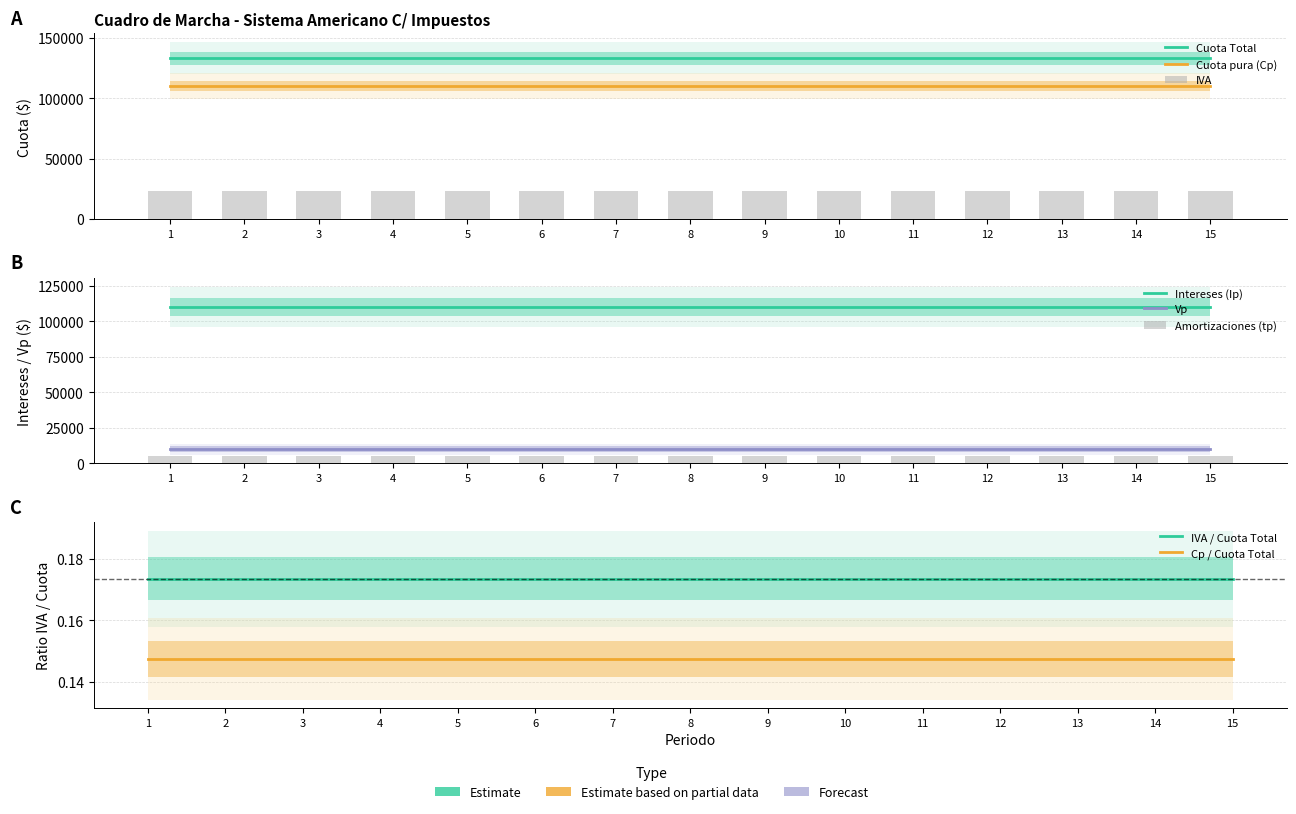

Is the value of Cuota pura (Cp) at 13 greater than the value of Cuota Total at 15?

No